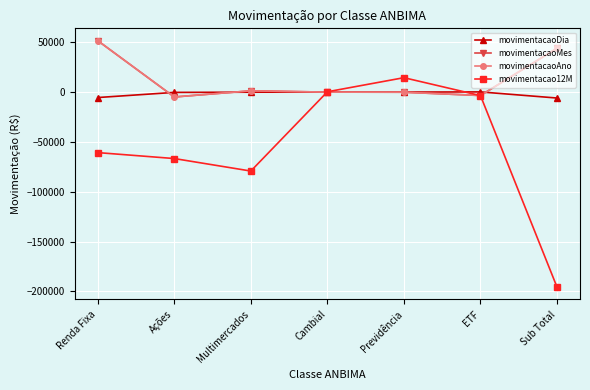

Is this an area chart (filled region under the line)?

No